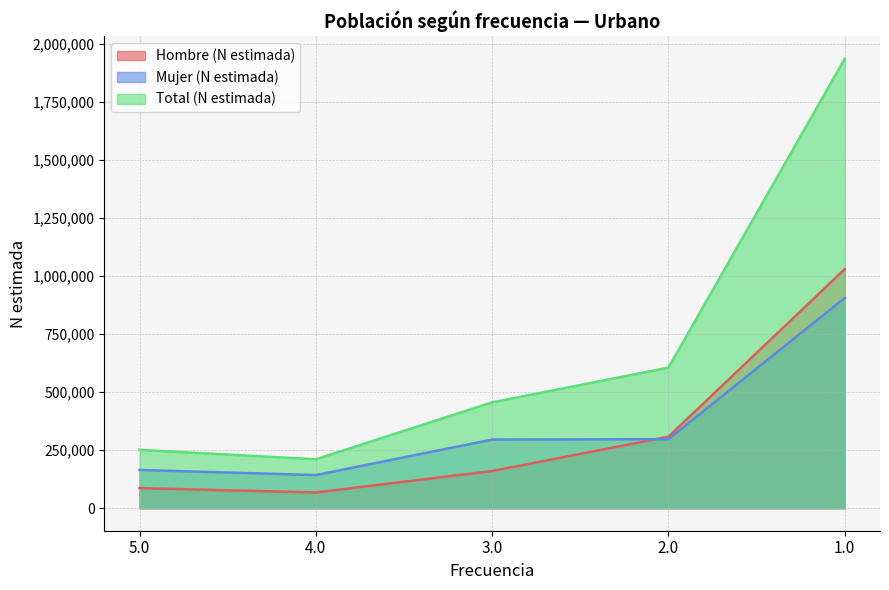

True or false: Total (N estimada) has a value of 210863 at 4.0.

True